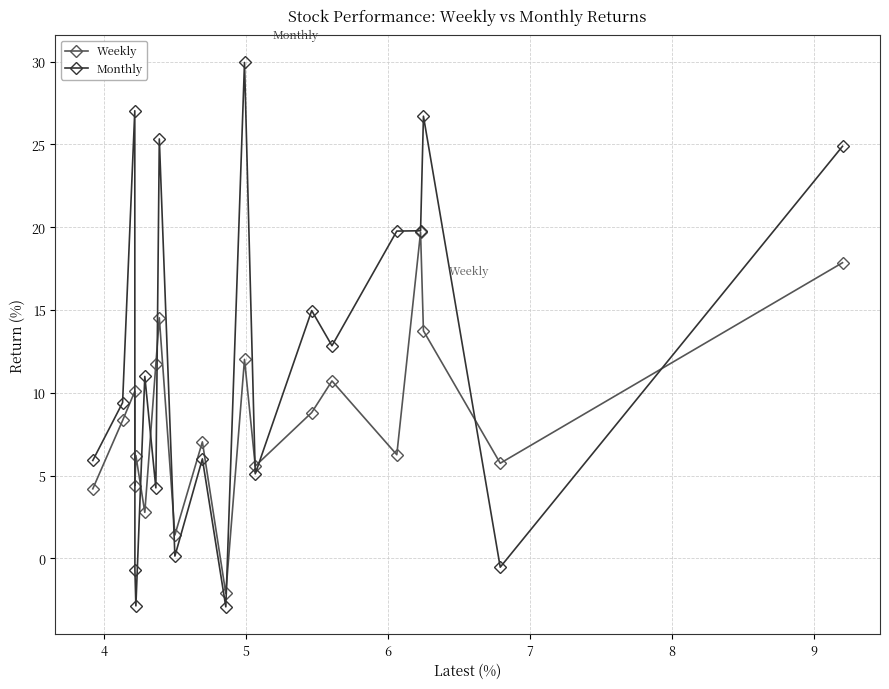

What is the value of the Weekly point at the 20th from the left?

17.9